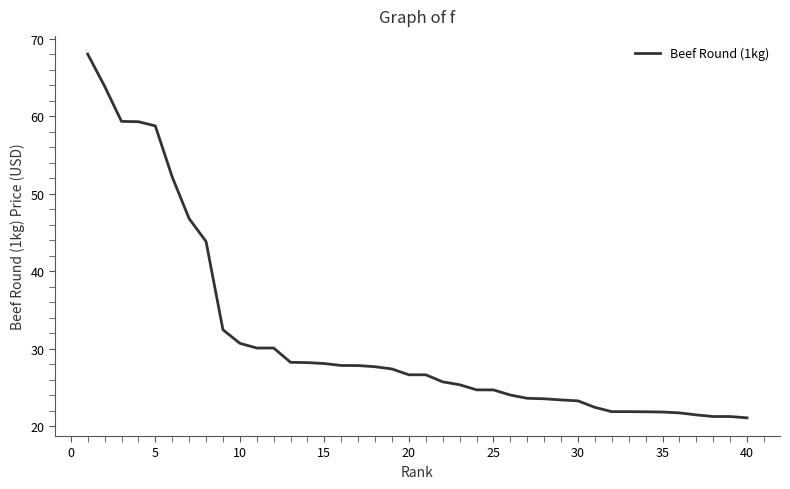

How many lines are shown in the chart?

1